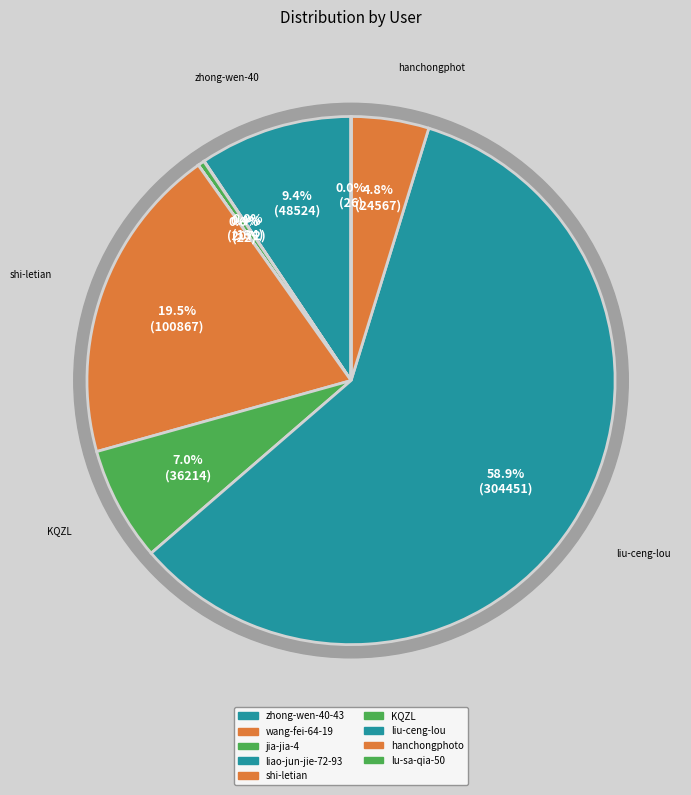

To the nearest percent, what percentage of the pie is hanchongphoto?

5%